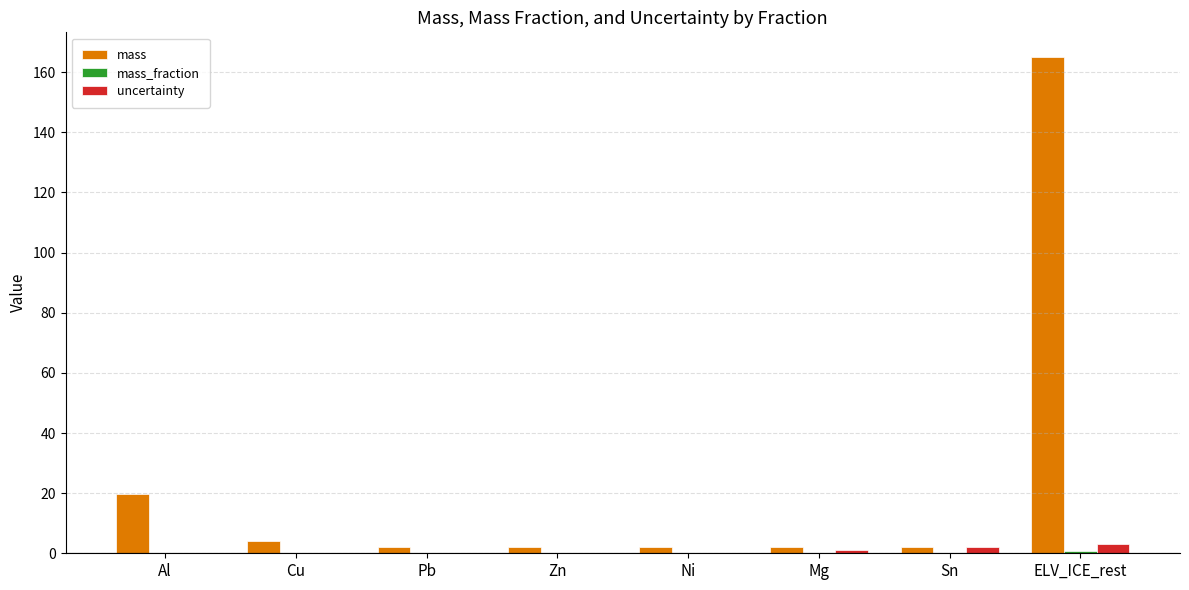

What is the highest value of the mass series?

165.0